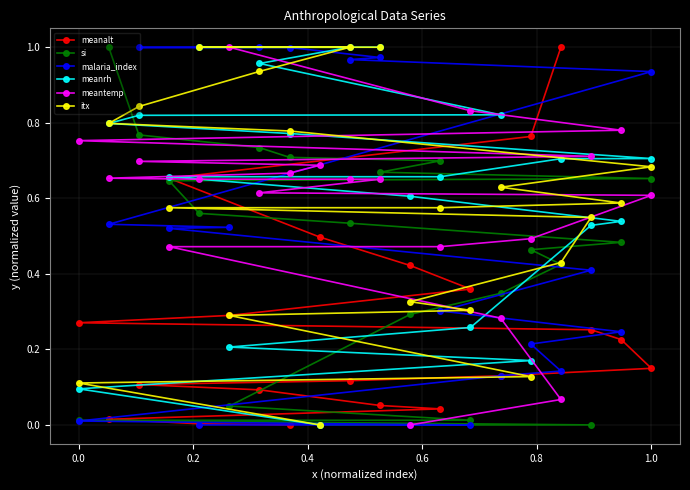

What are all the series names shown in the legend?

meanalt, si, malaria_index, meanrh, meantemp, itx